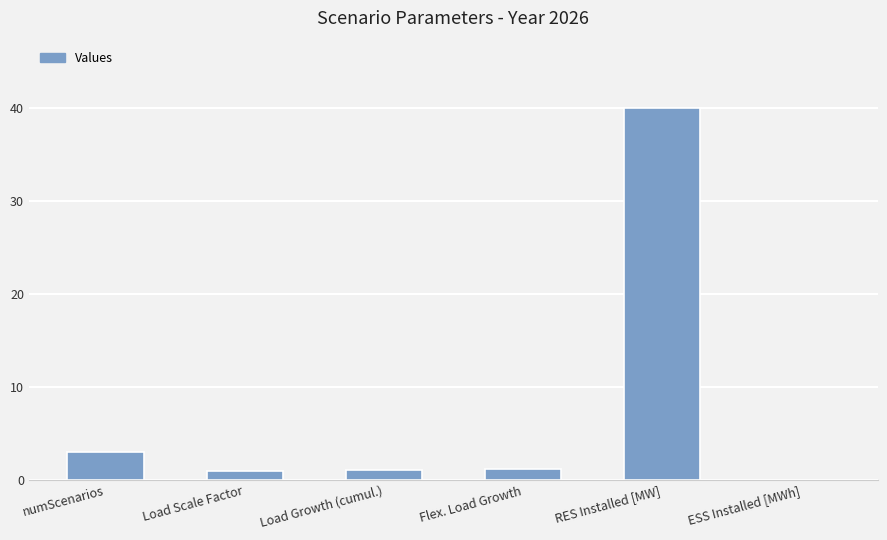

Is it true that the value at ESS Installed [MWh] is 12.6?

False